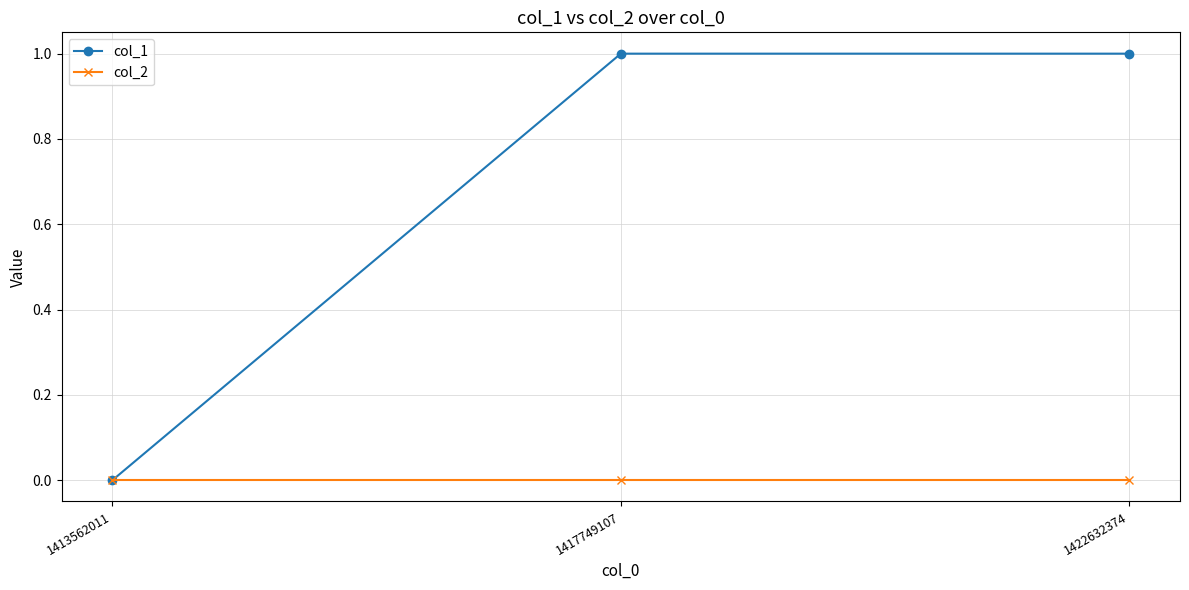

Is it true that col_2 equals 0 at 1422632374?

True